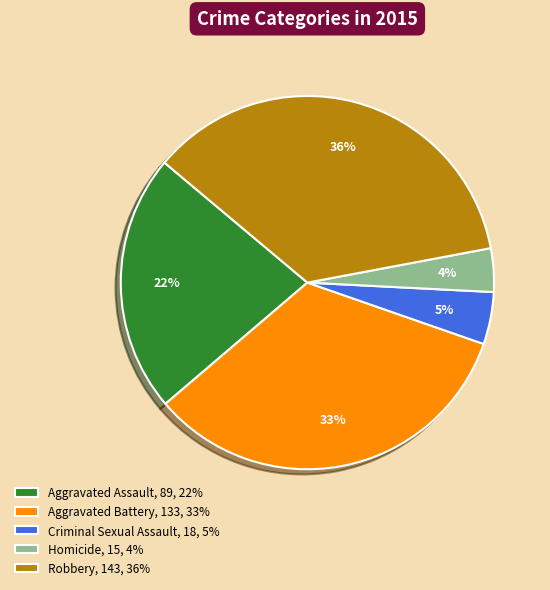

To the nearest percent, what percentage of the pie is Homicide?

4%